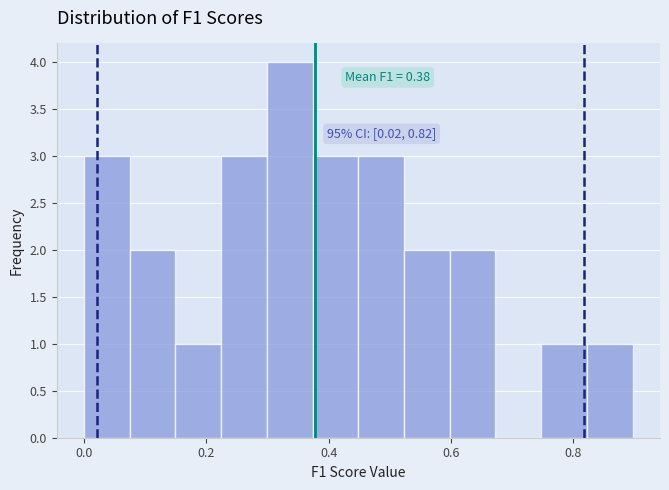

Read against the x-axis, roughly where is the centre of the tallest bar?

0.34